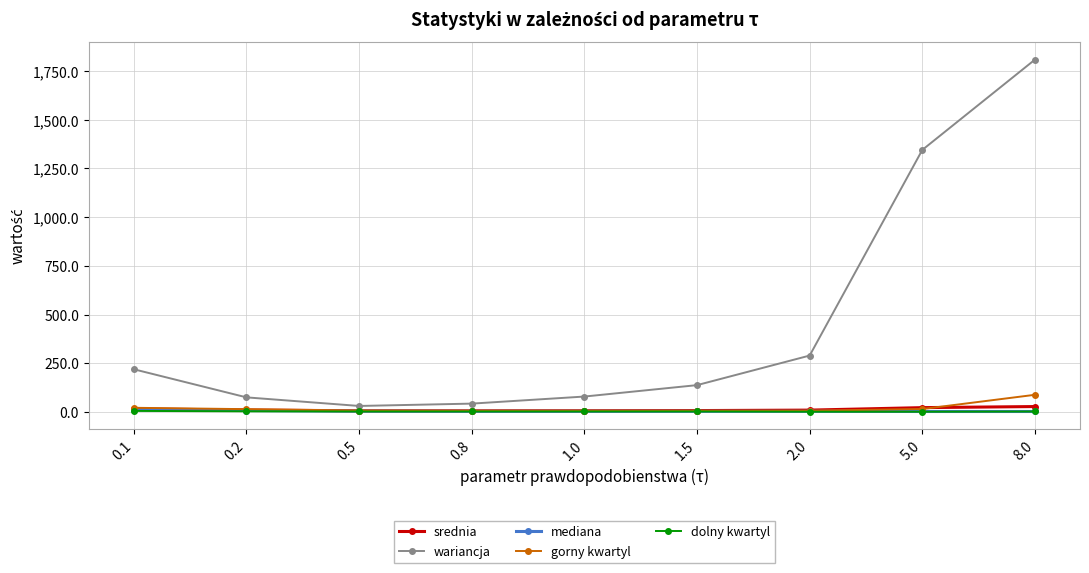

At which category is the sum across all series the highest?

8.0